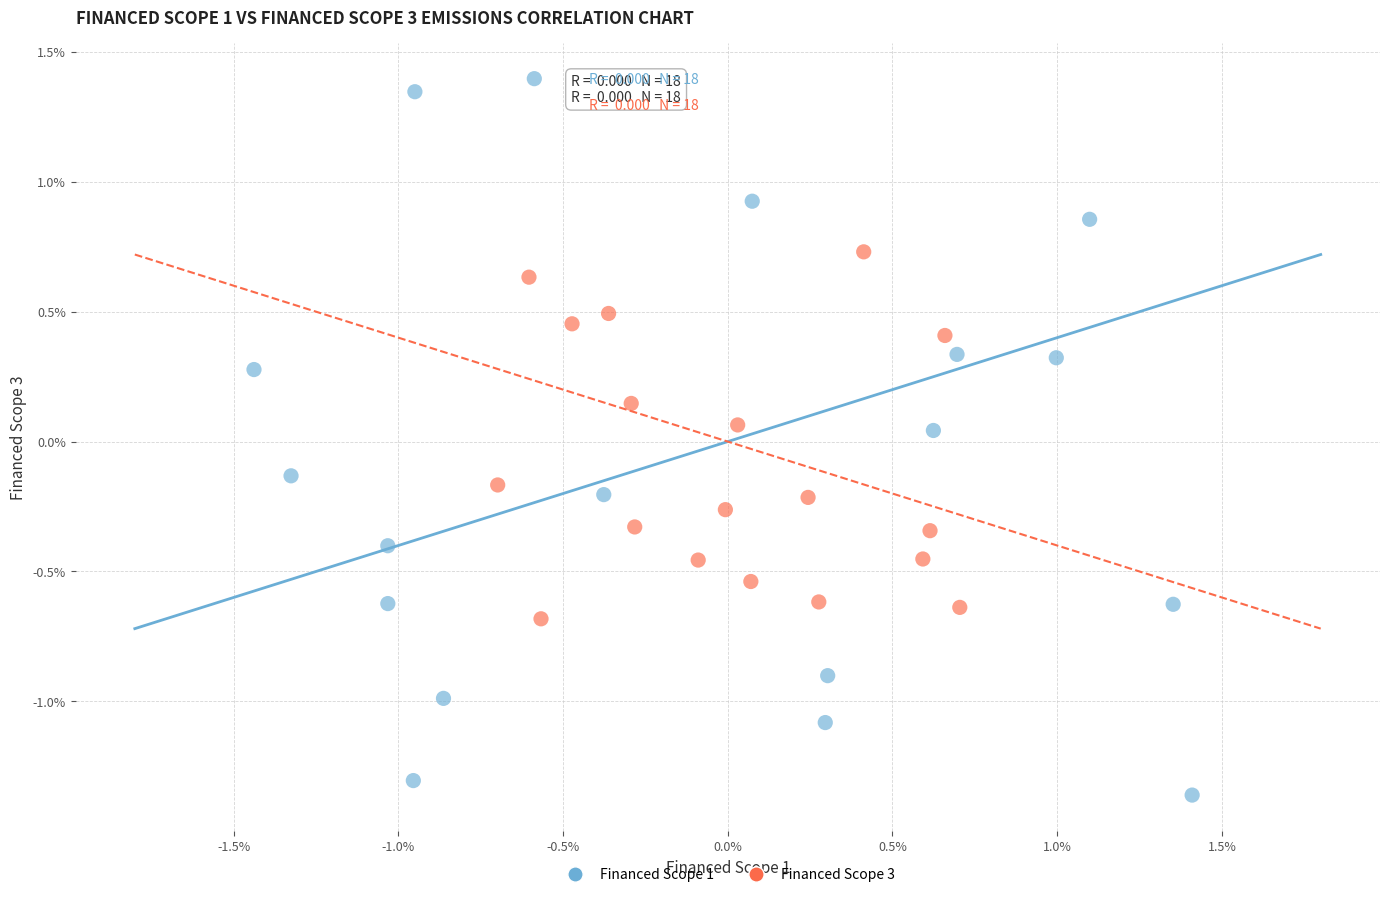

Which series contains the lowest Y value?

Financed Scope 1